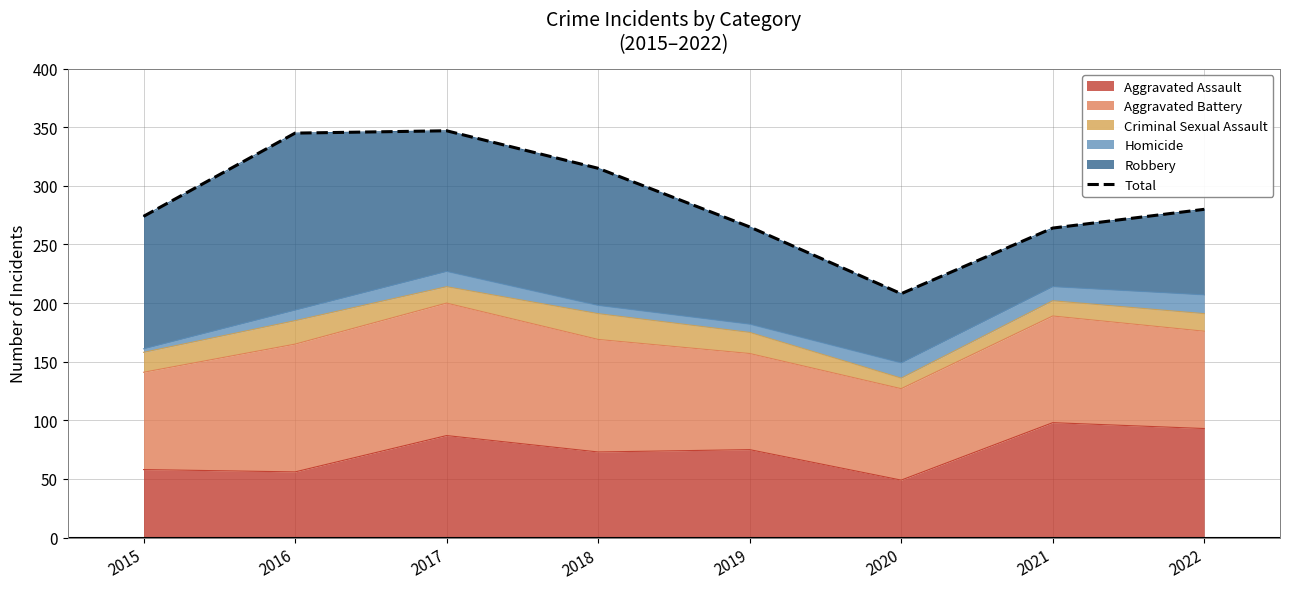

Reading left to right, transcribe all the data shown in this chart.

2015=274	2016=345	2017=347	2018=315	2019=265	2020=208	2021=264	2022=280